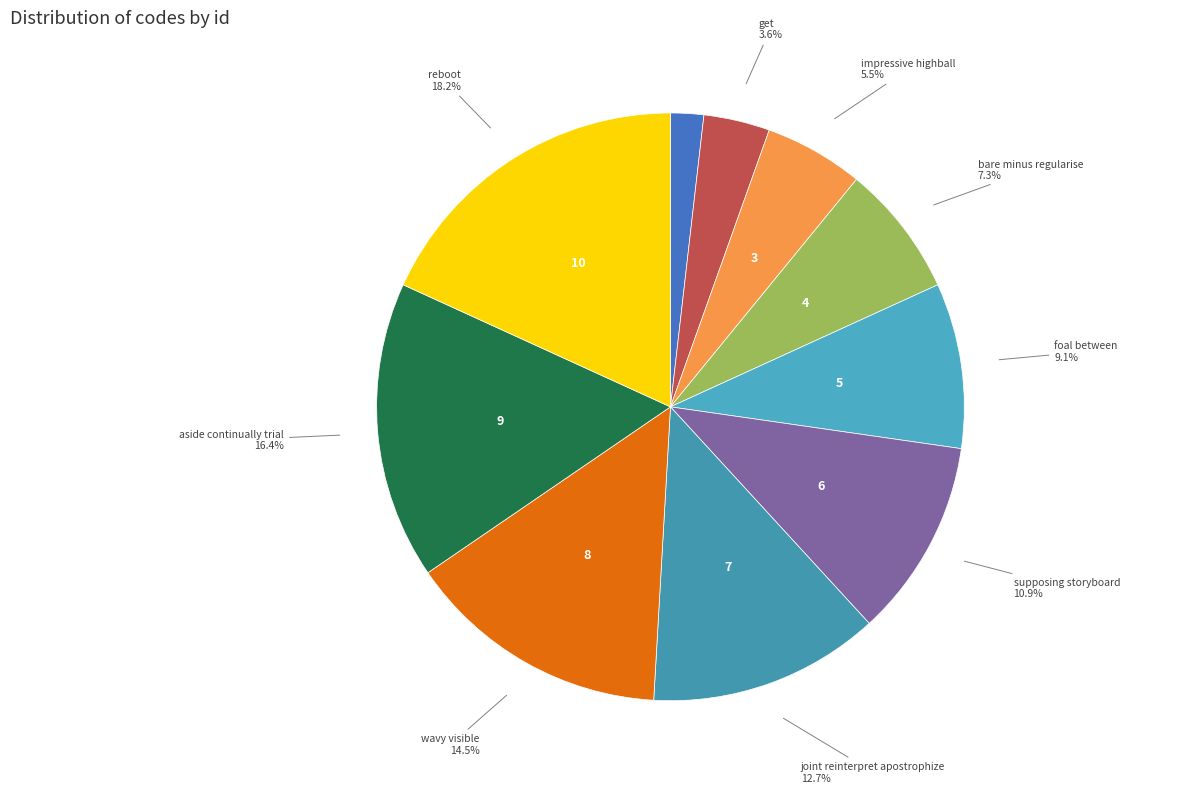

True or false: foal between accounts for 9% of the total.

True